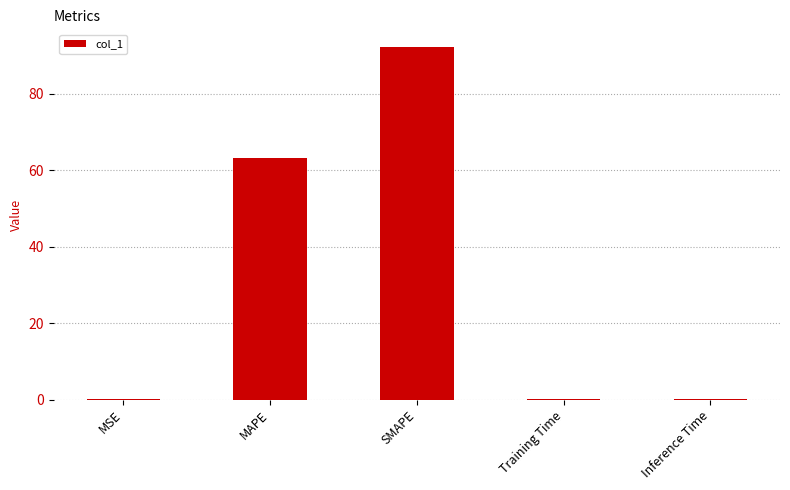

Is it true that the value at MSE is 0.1?

True